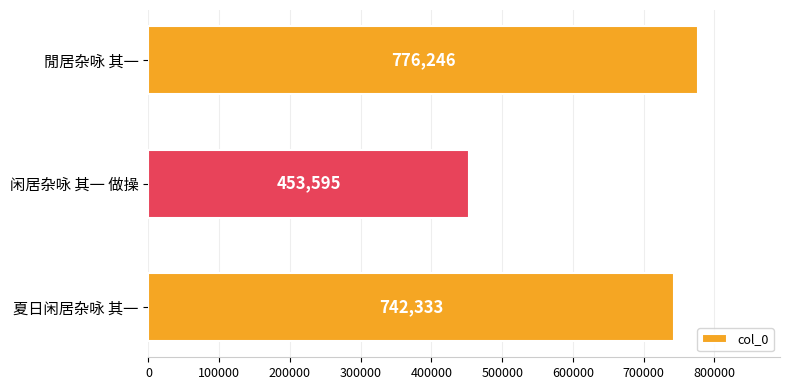

List the labels in order of value, largest first.

閒居杂咏 其一, 夏日闲居杂咏 其一, 闲居杂咏 其一 做操